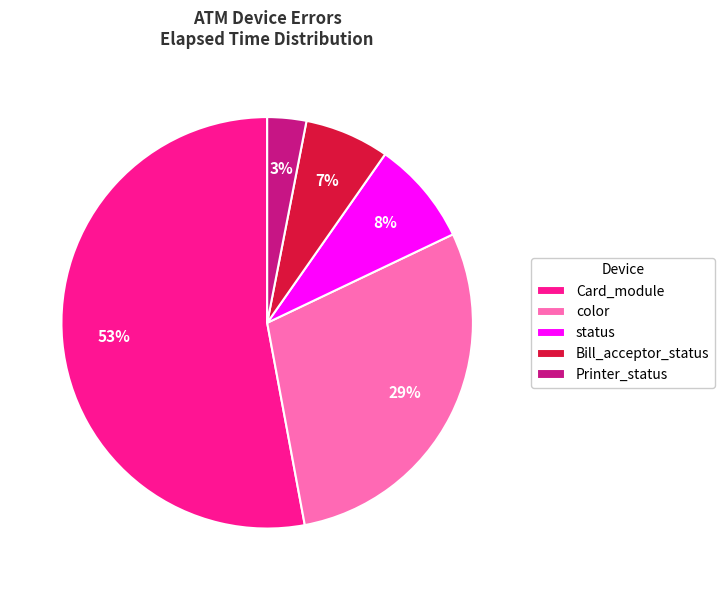

Does color represent more than half of the total?

No